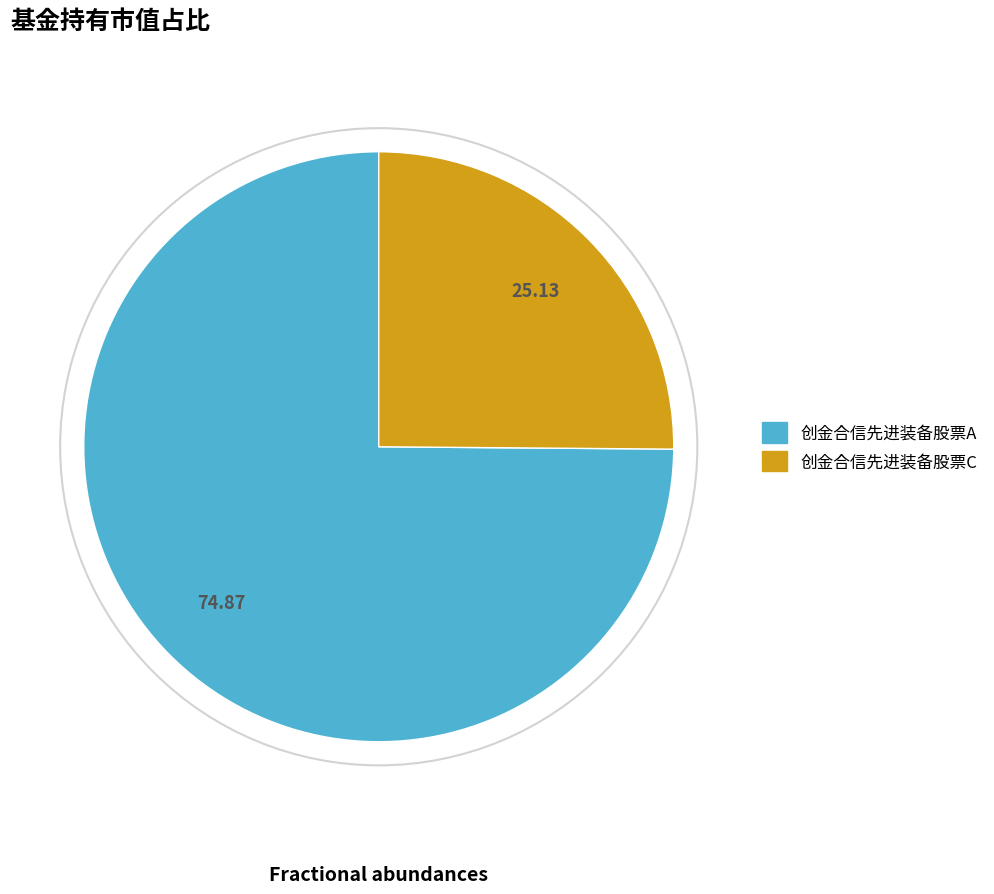

Which has a higher value, 创金合信先进装备股票C or 创金合信先进装备股票A?

创金合信先进装备股票A